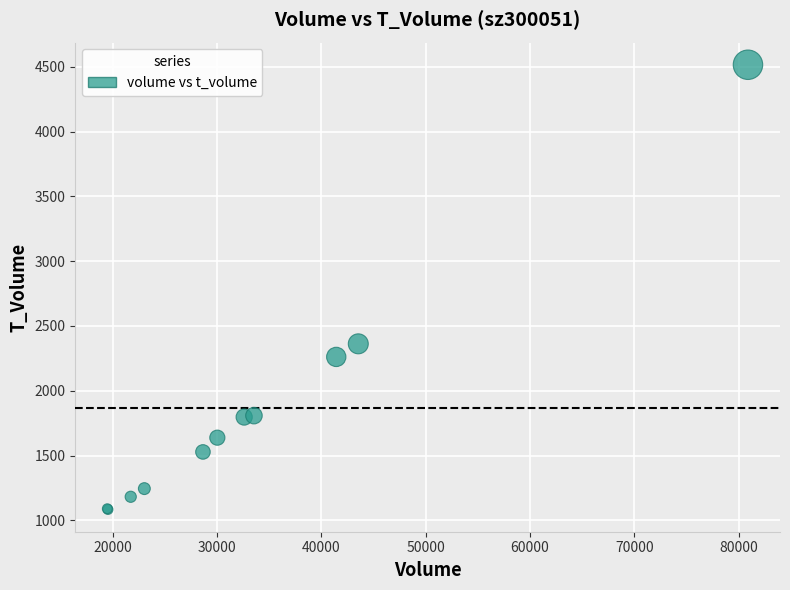

What Y value in the scatter plot is closest to 2799?

2362